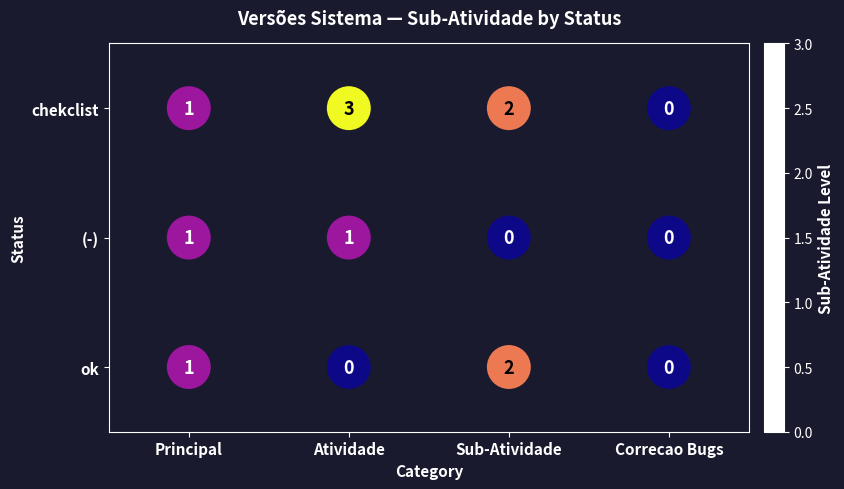

Which series has the largest range (max minus min)?

chekclist